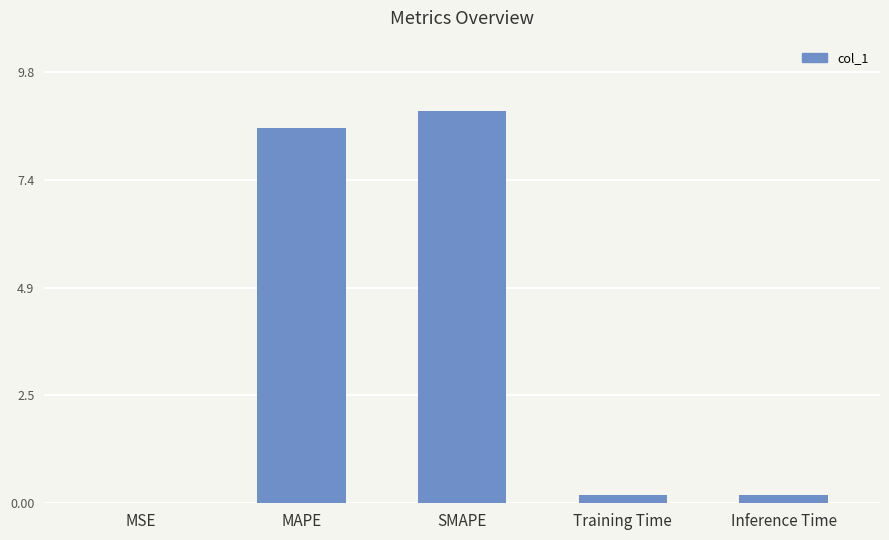

What is the sum of all values?

17.8